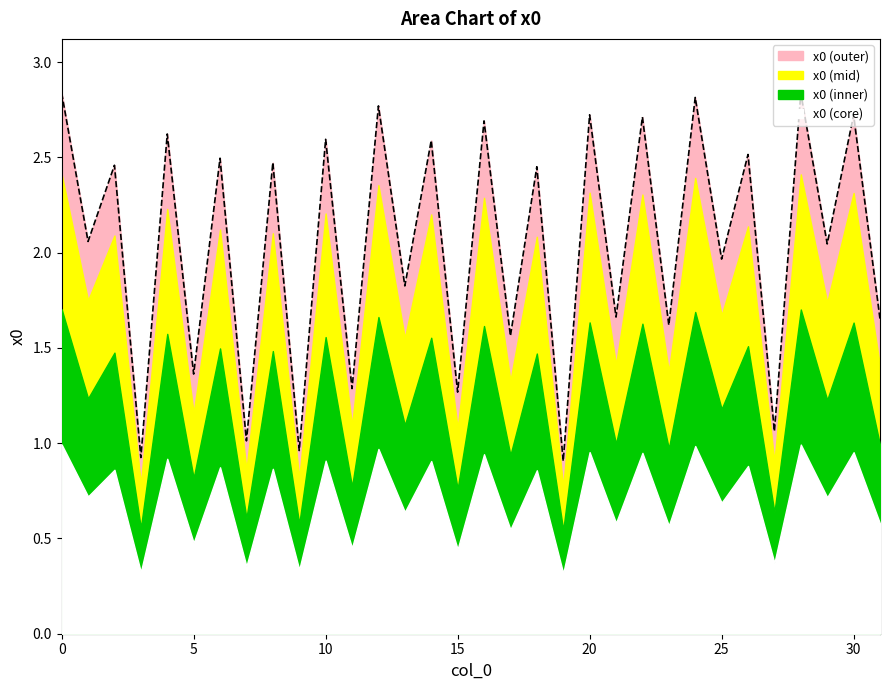

At which label is the value closest to 1?

7